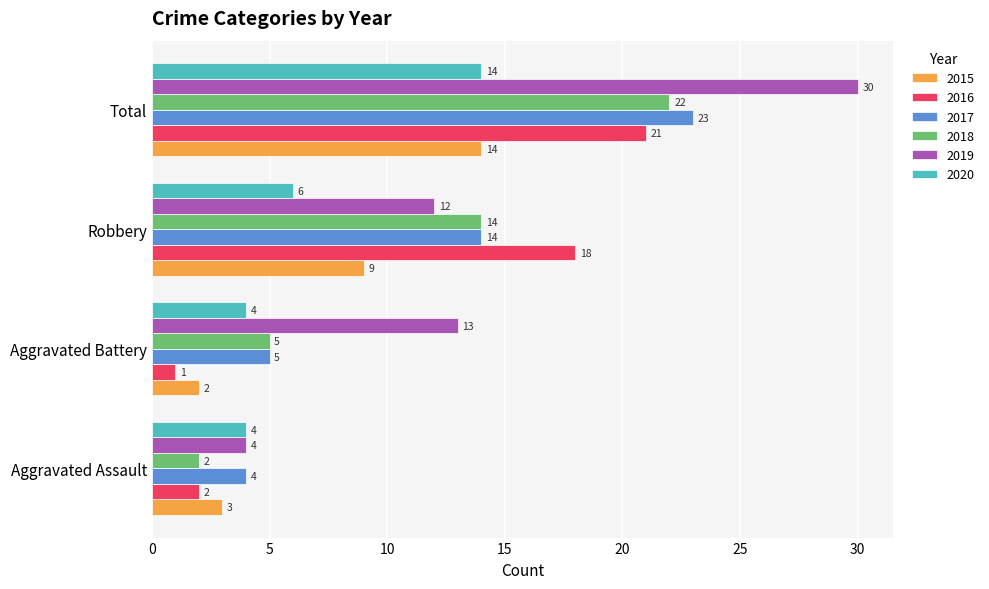

Which label corresponds to the largest value in the chart?

Total